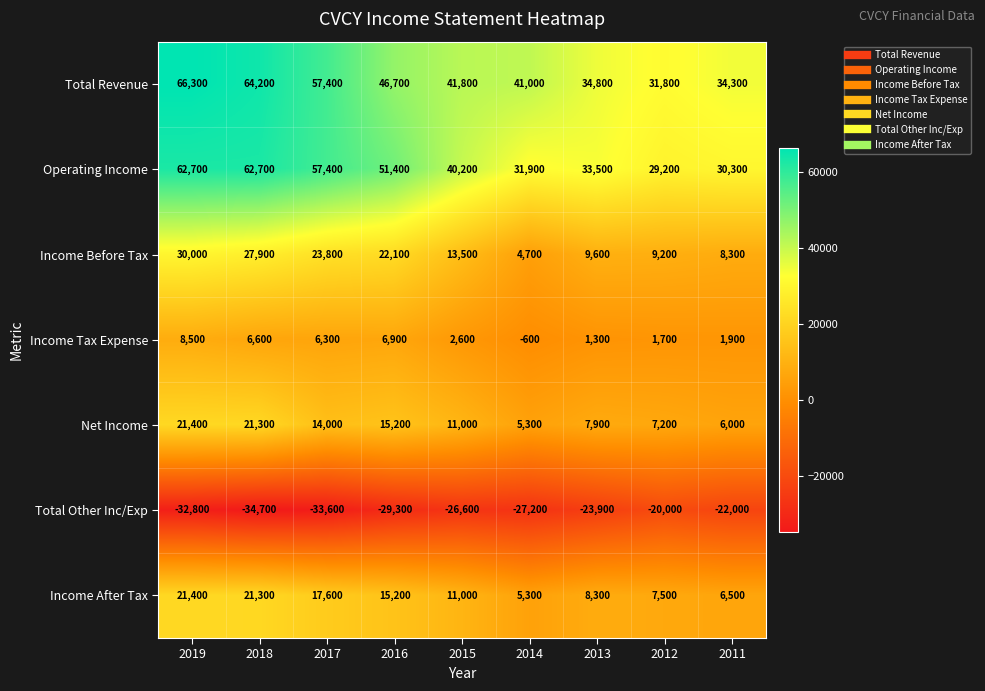

What is the difference between the second highest and second lowest values in the Income Before Tax series?

19600